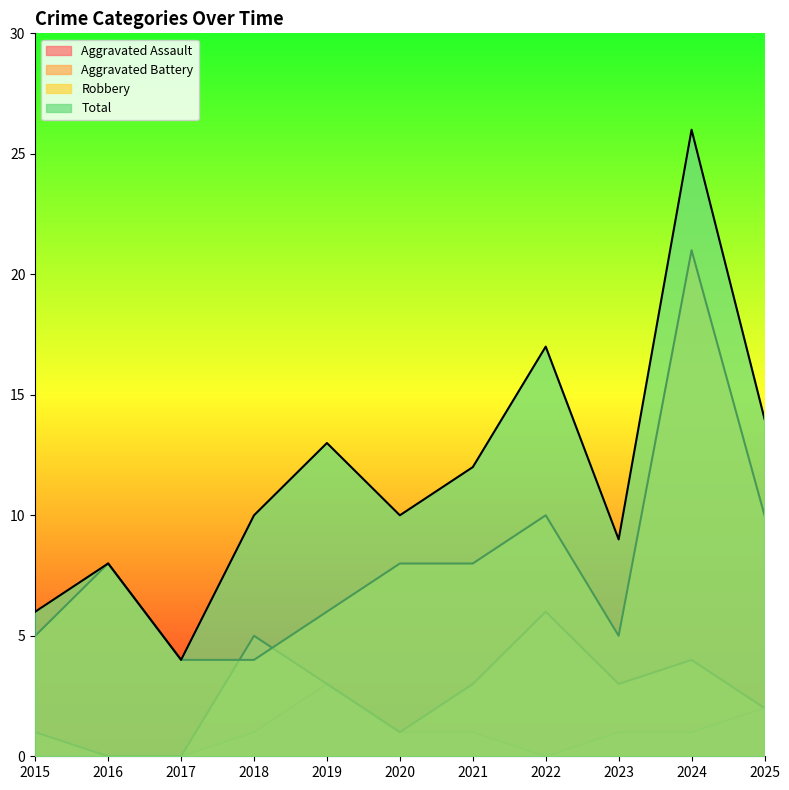

Reading left to right, what are all the values shown in this chart?

Aggravated Assault: 2015=0	2016=0	2017=0	2018=1	2019=3	2020=1	2021=1	2022=0	2023=1	2024=1	2025=2
Aggravated Battery: 2015=1	2016=0	2017=0	2018=5	2019=3	2020=1	2021=3	2022=6	2023=3	2024=4	2025=2
Robbery: 2015=5	2016=8	2017=4	2018=4	2019=6	2020=8	2021=8	2022=10	2023=5	2024=21	2025=10
Total: 2015=6	2016=8	2017=4	2018=10	2019=13	2020=10	2021=12	2022=17	2023=9	2024=26	2025=14